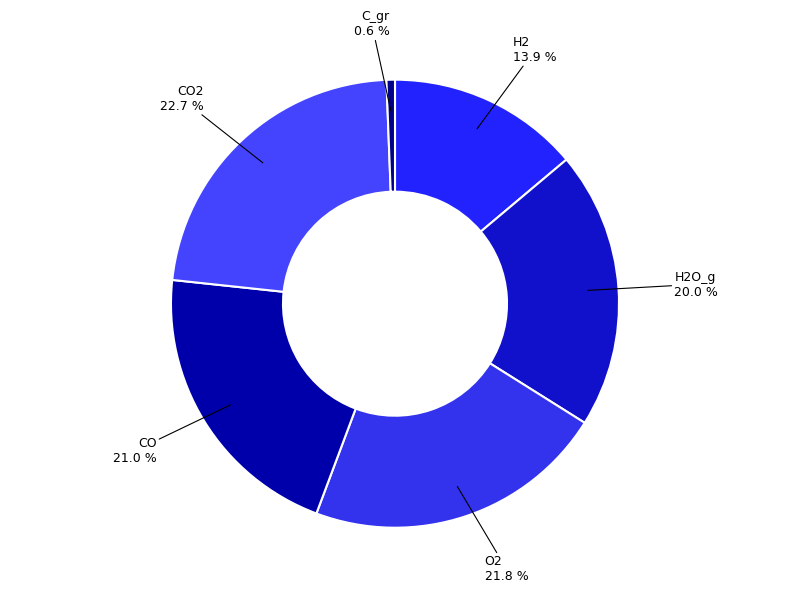

How many segments does this pie chart have?

6